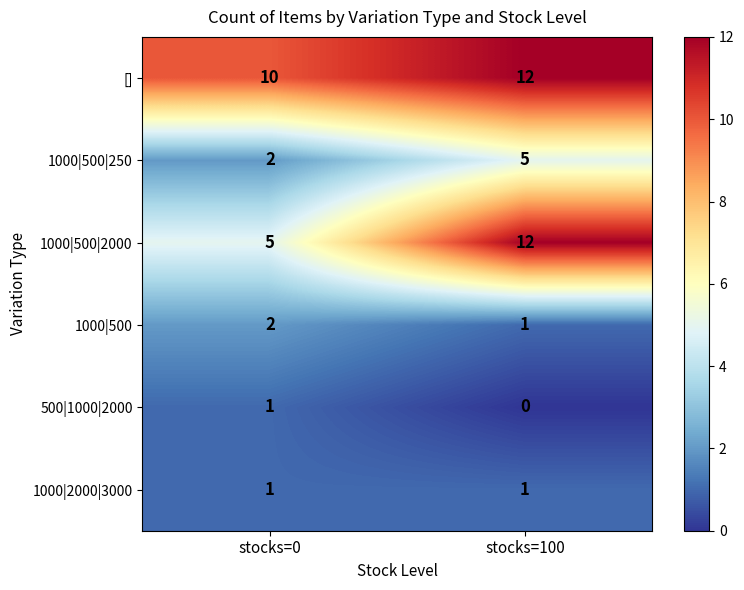

What is the total value across all series at stocks=0?

21